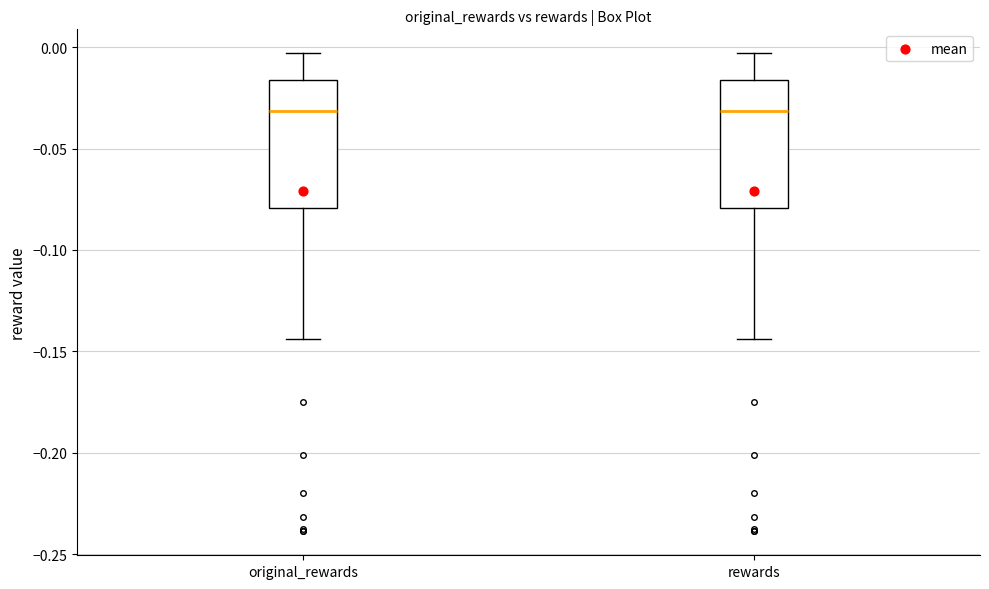

Where does the upper whisker of the box for rewards end on the y-axis? The values are not printed on the chart, so give them approximately, as read against the axis.

-0.005